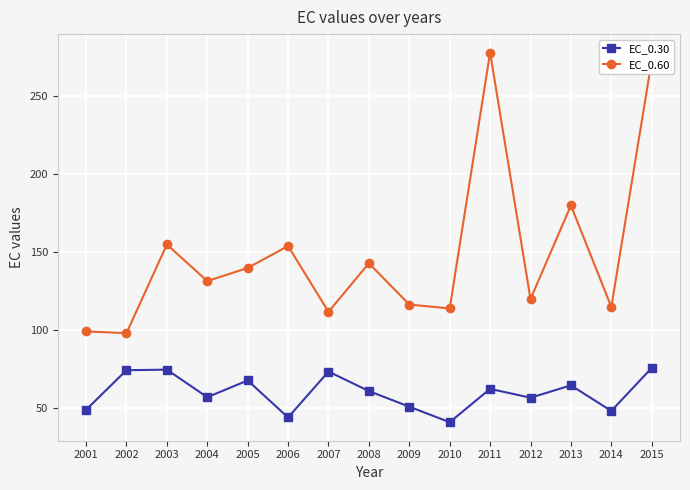

What is the value of the EC_0.60 point at the 14th from the left?

115.0